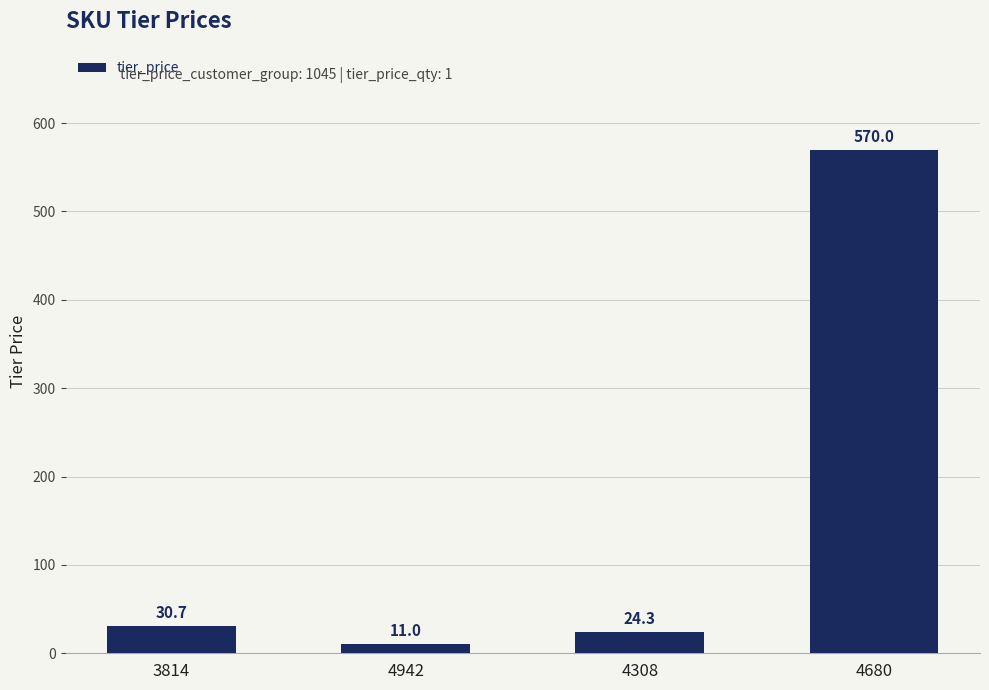

The value at 4680 is 298.5. True or false?

False